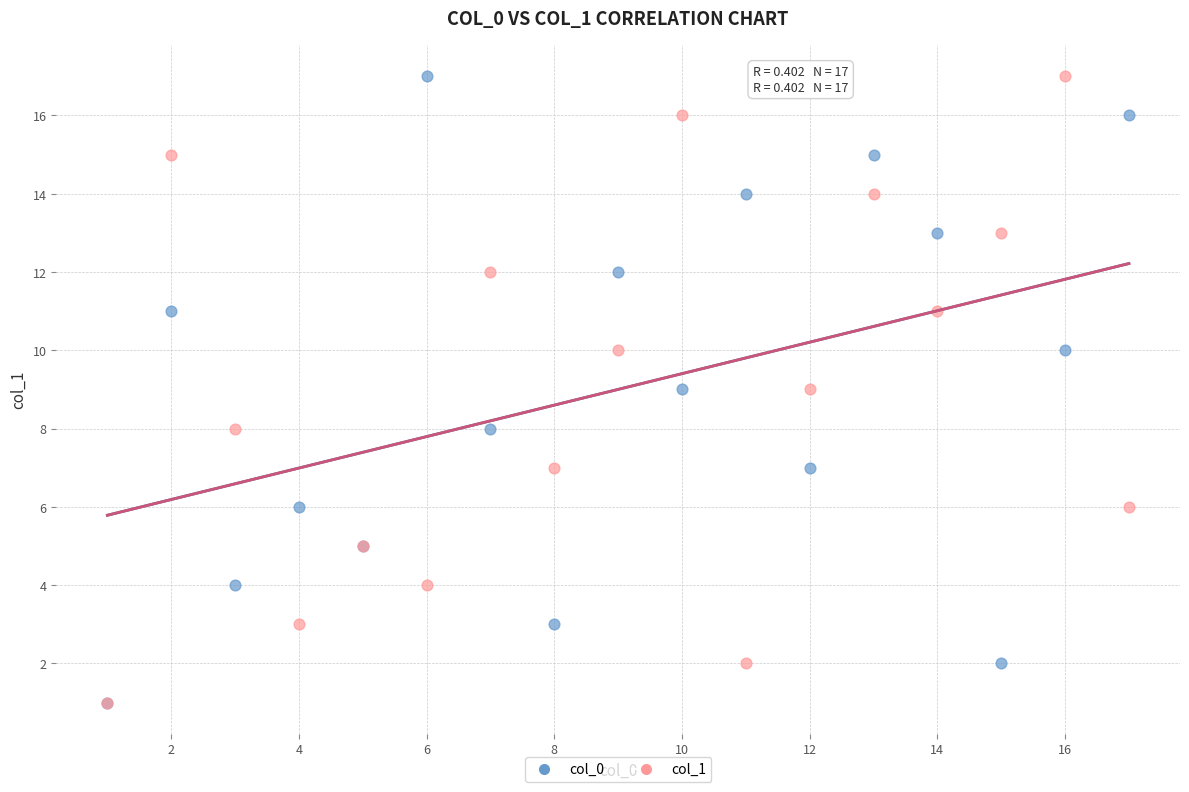

What are all the series names shown in the legend?

col_0, col_1